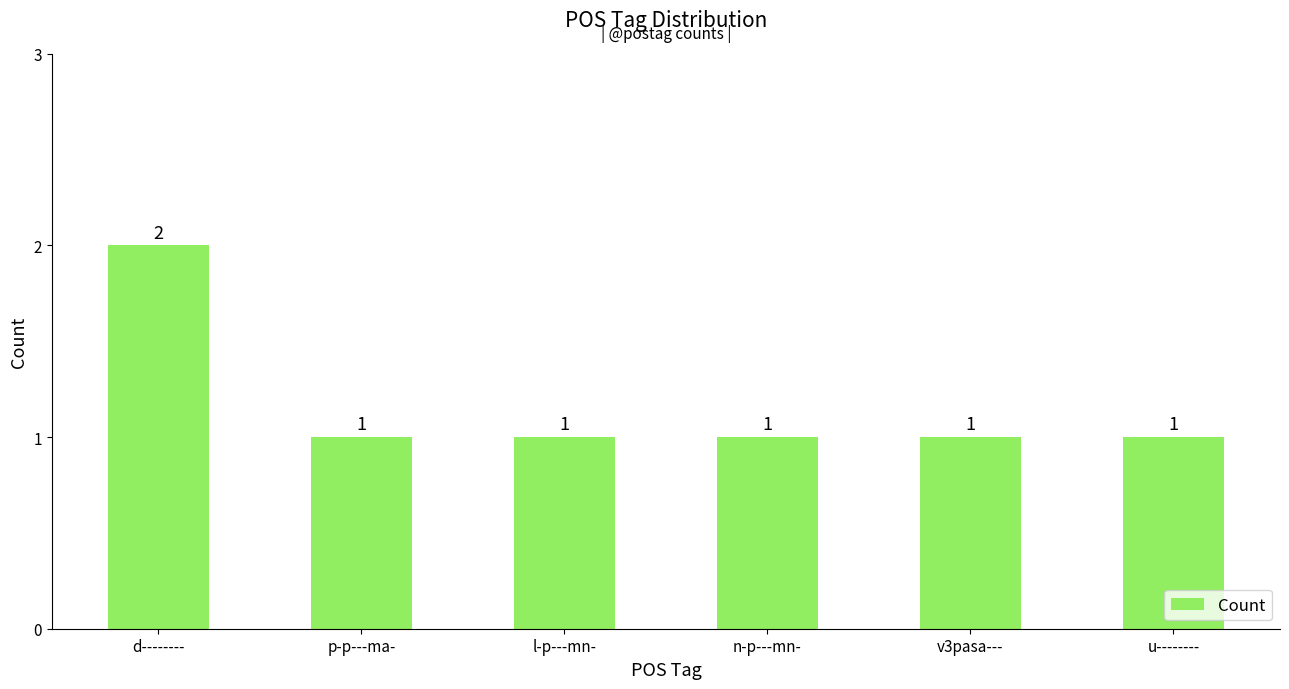

How many values are between 1 and 2?

6